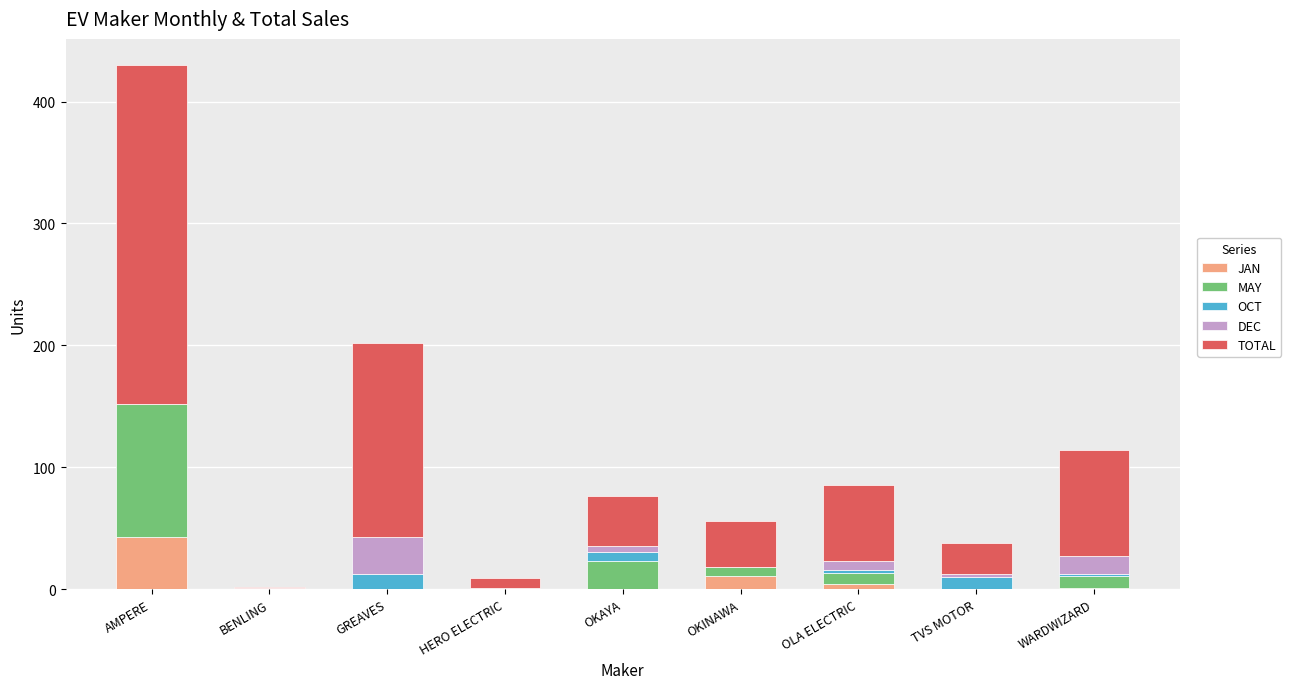

At which category is the sum across all series the highest?

AMPERE